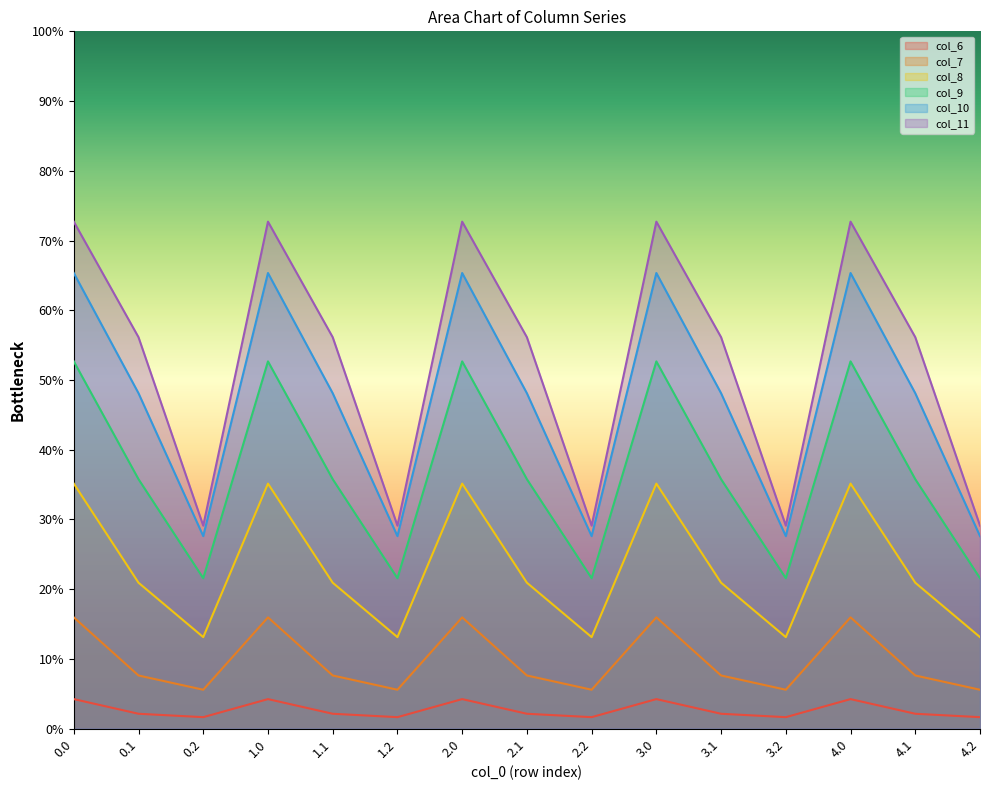

How many values in the col_7 series are below 7?

5